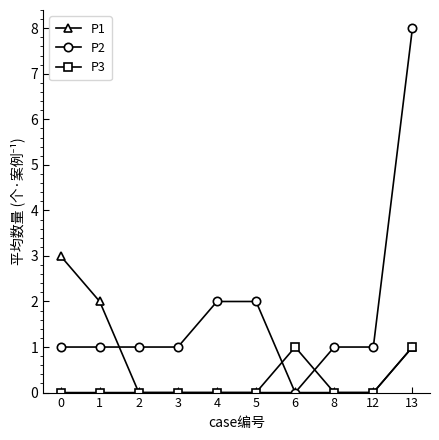

The value of P1 at 2 is -1. True or false?

False